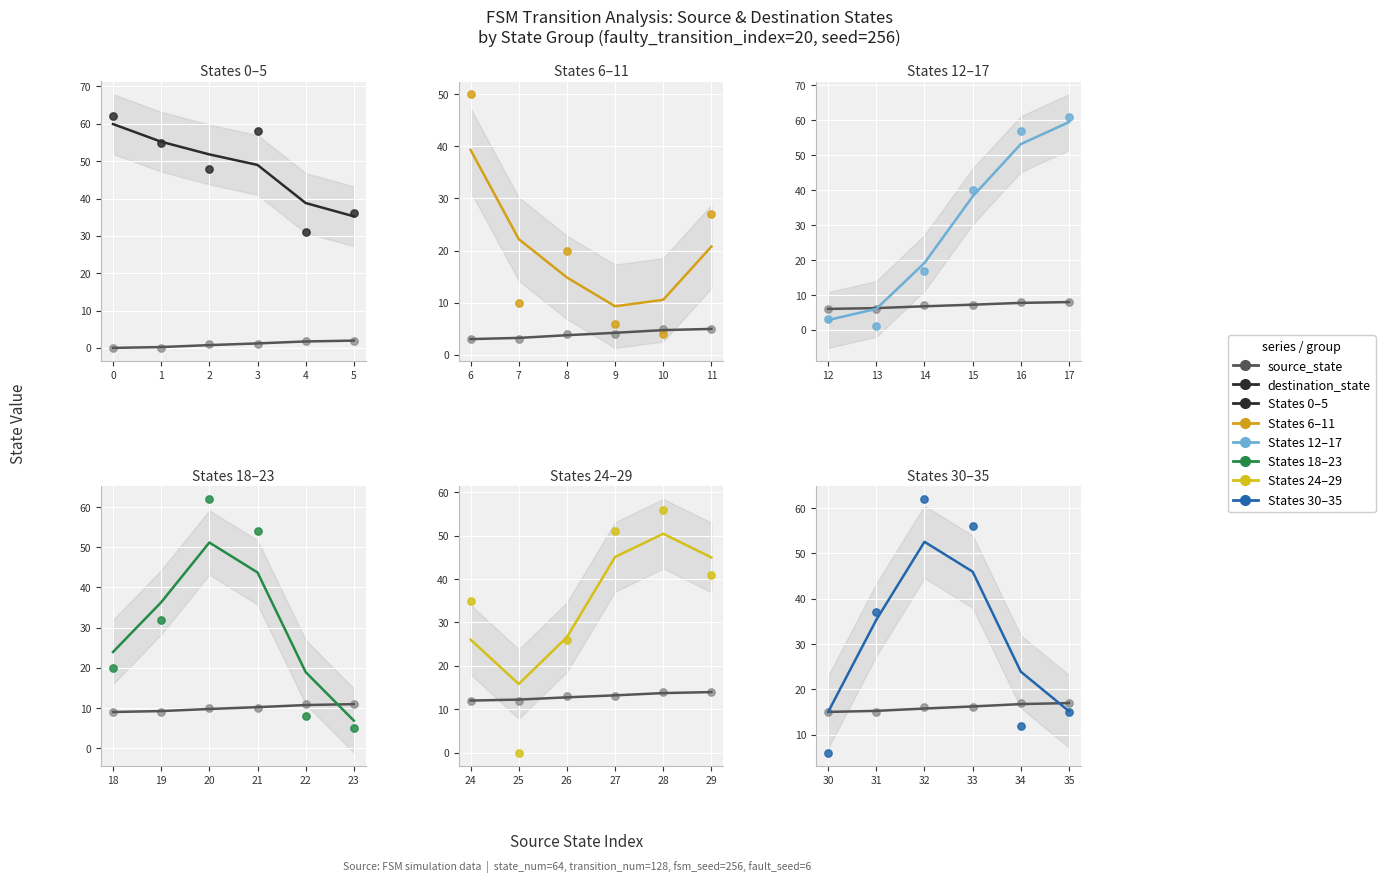

Which series has the largest total across all categories?

destination_state